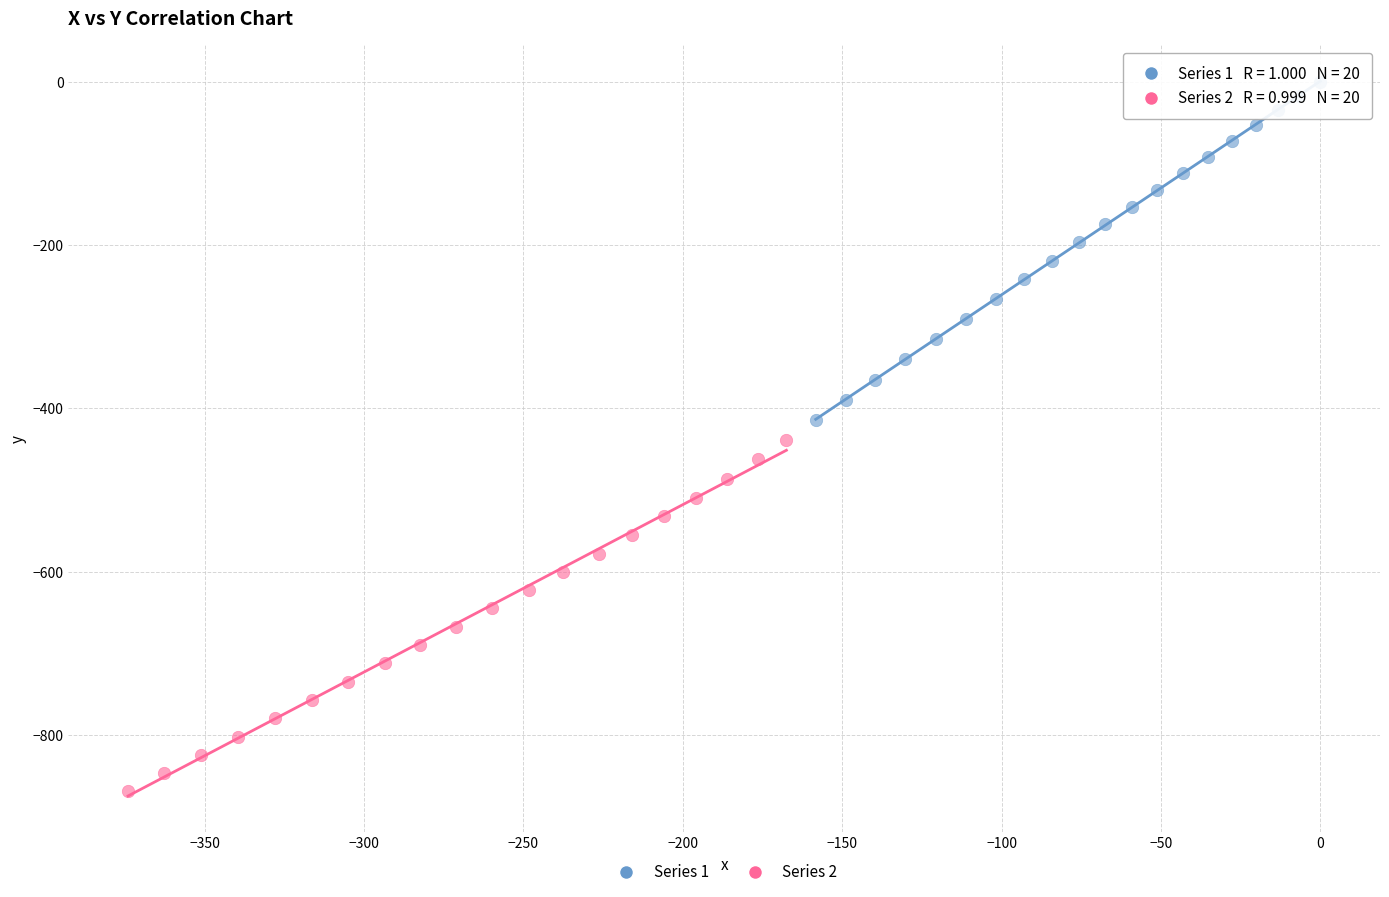

Which series contains the lowest Y value?

Series 2